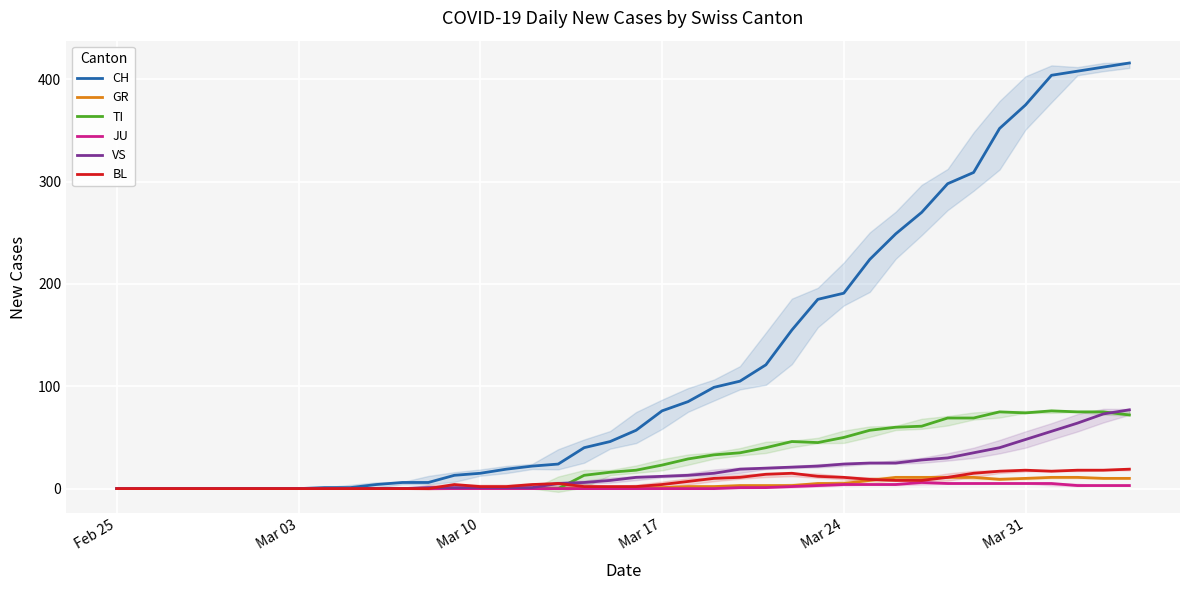

Which label corresponds to the smallest value in the chart?

Feb 25